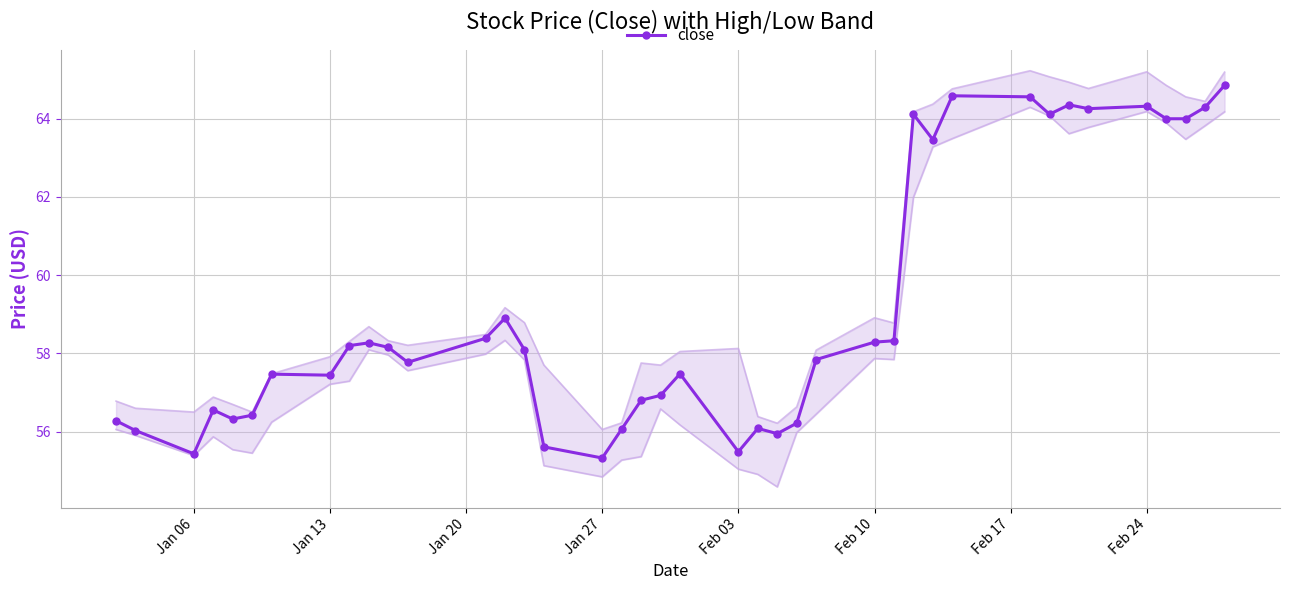

How many distinct data groups are displayed?

1